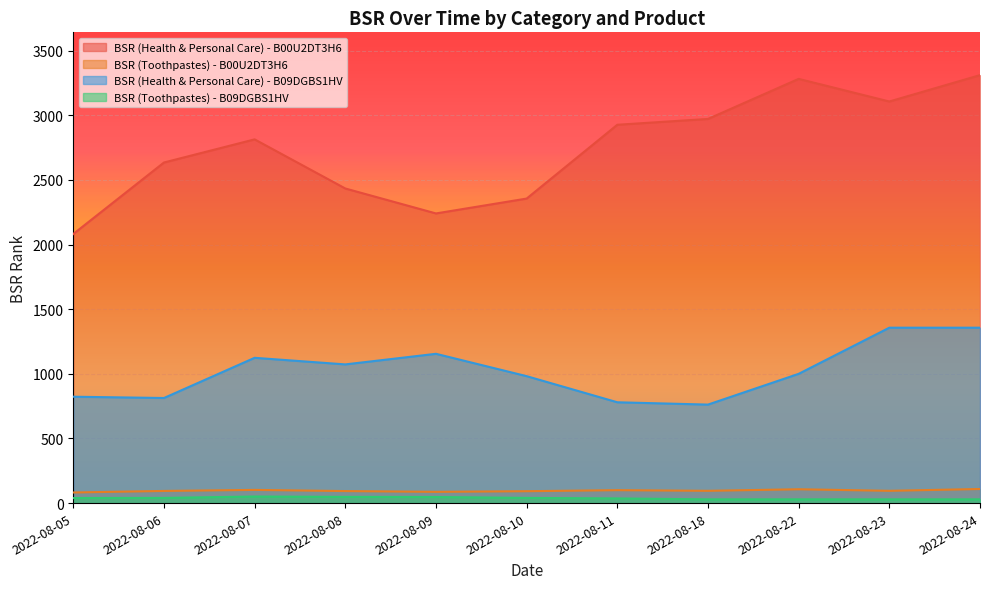

Between 2022-08-07 and 2022-08-23, which series saw the biggest shift?

BSR (Health & Personal Care) - B00U2DT3H6